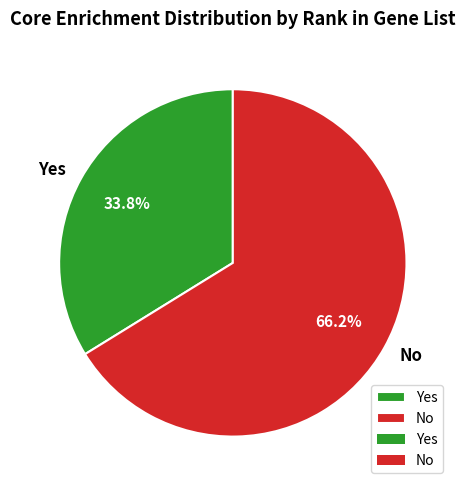

What portion of the pie excludes Yes?

66.2%